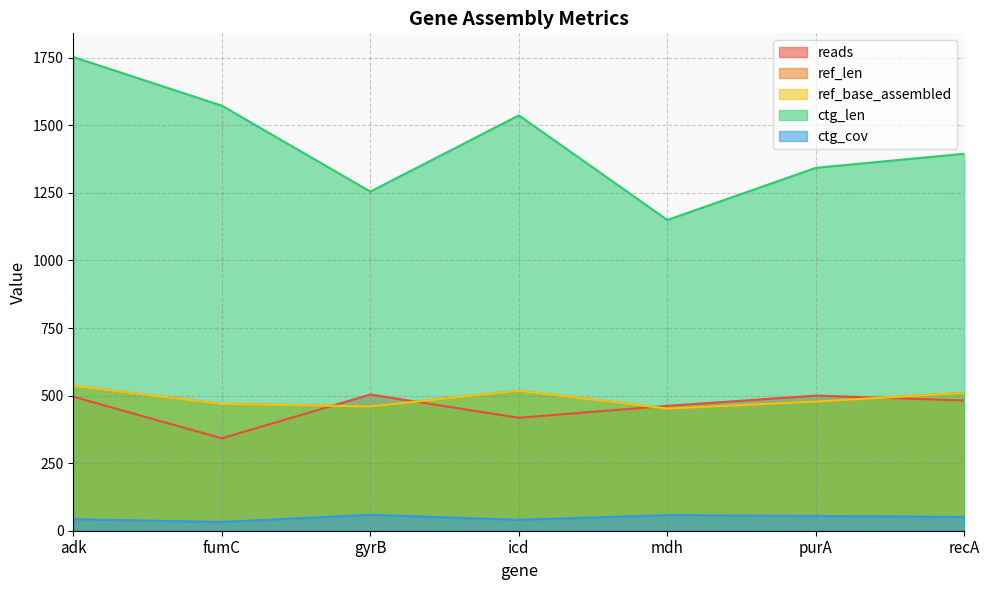

Is the value of reads at recA greater than the value of ctg_len at recA?

No